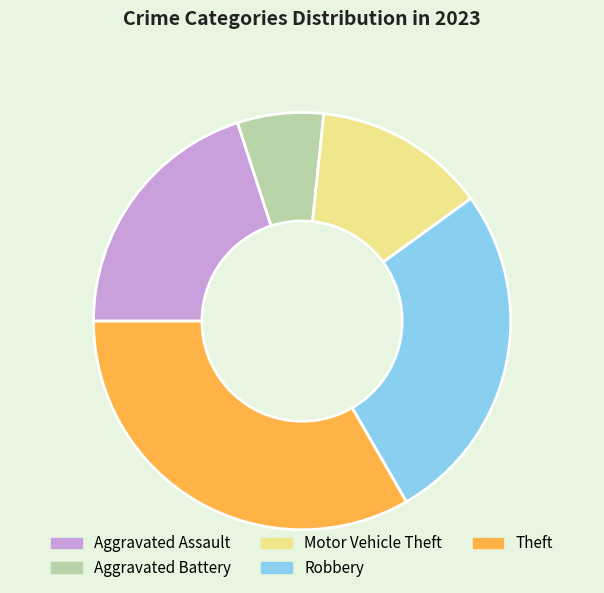

Is there a majority slice in this chart?

No